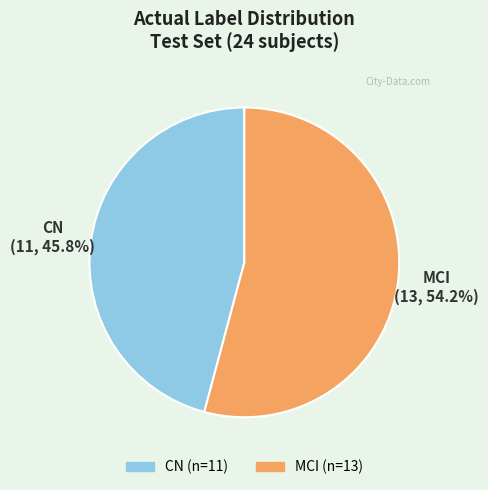

Count the number of slices in the pie.

2